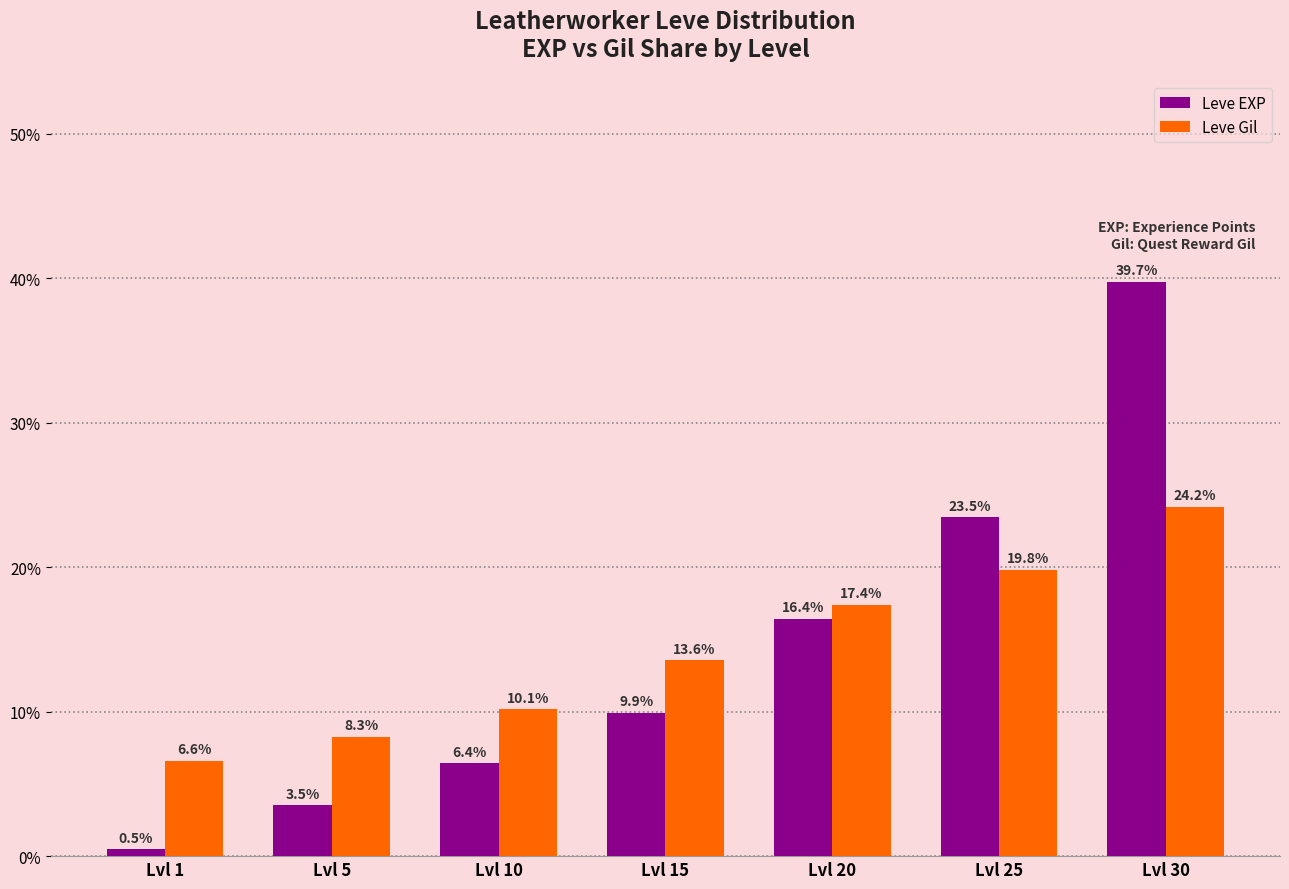

Rank the categories by Leve Gil value from highest to lowest.

Lvl 30, Lvl 25, Lvl 20, Lvl 15, Lvl 10, Lvl 5, Lvl 1